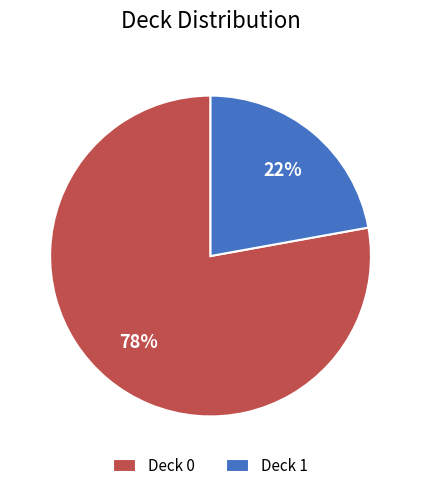

To the nearest percent, what portion does Deck 1 represent?

22%